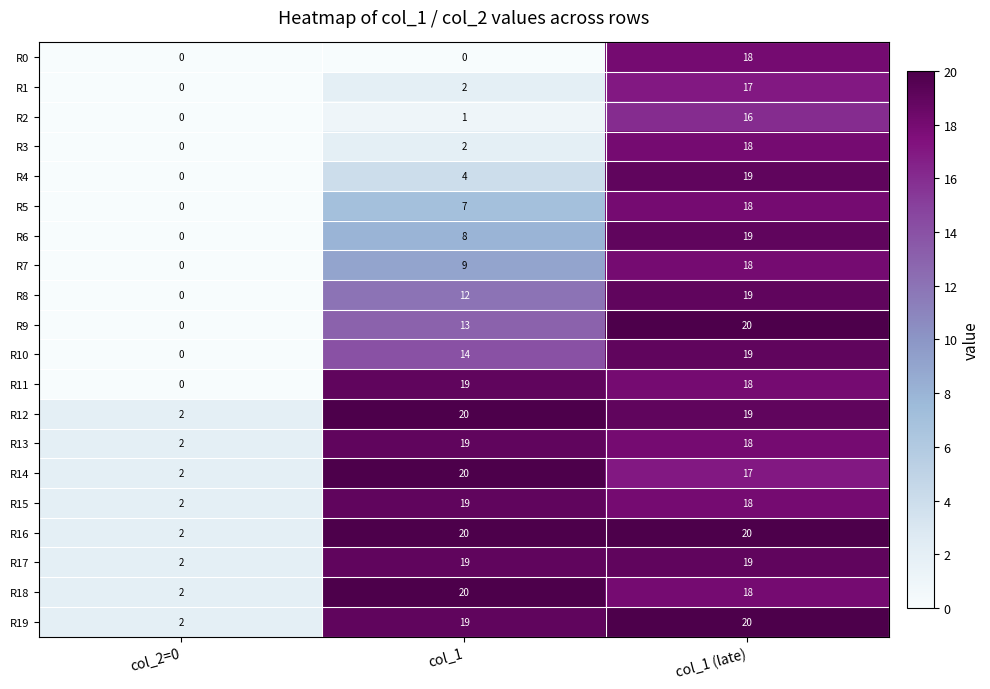

Where is R4 nearest to the value 9?

col_1